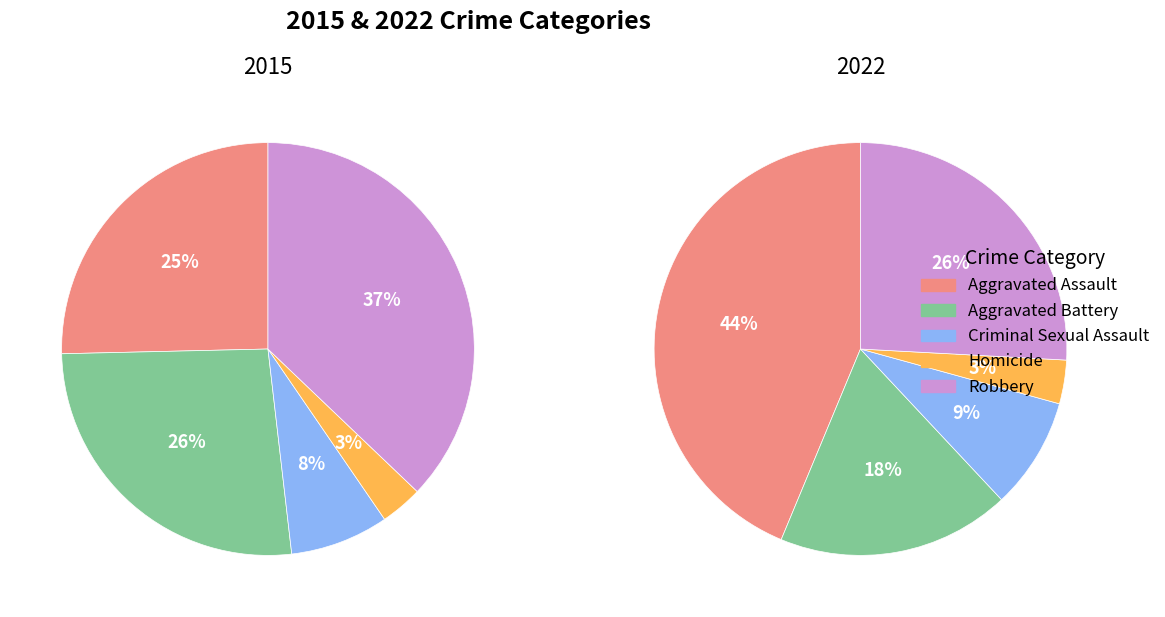

Which category has the biggest portion of the pie?

Aggravated Assault